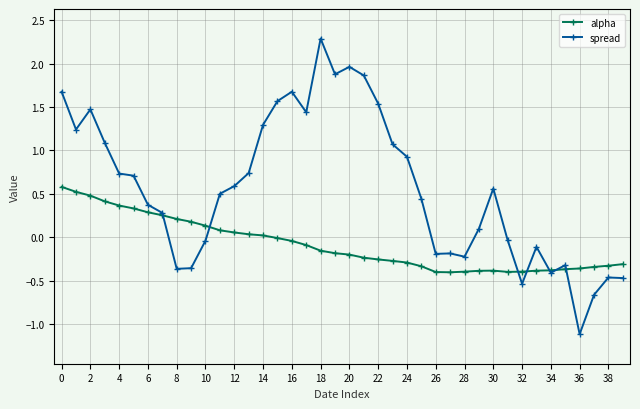

What is the smallest value displayed?

-1.1